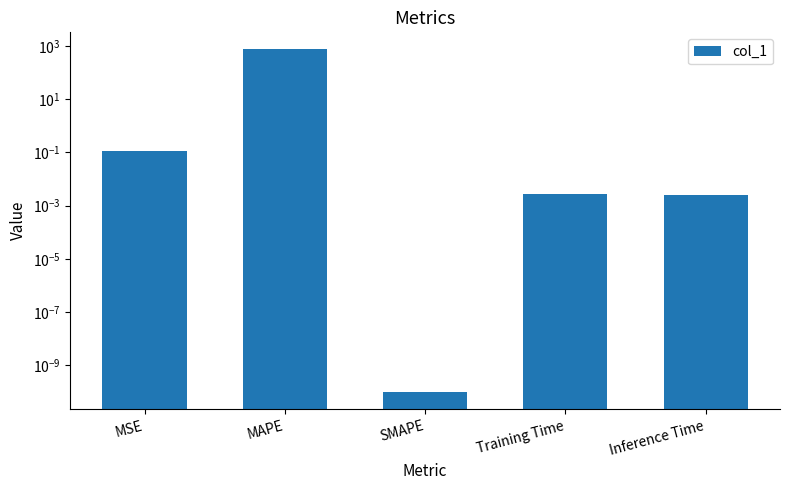

The chart shows a value of 0.0 at Inference Time. True or false?

True